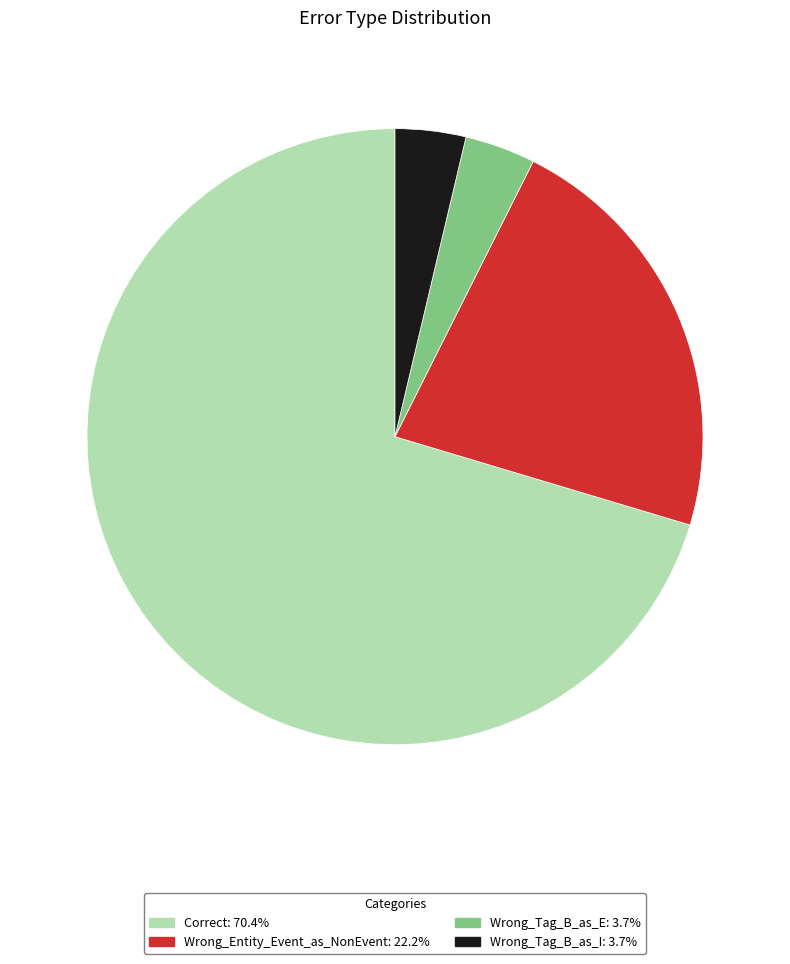

What is the majority slice?

Correct